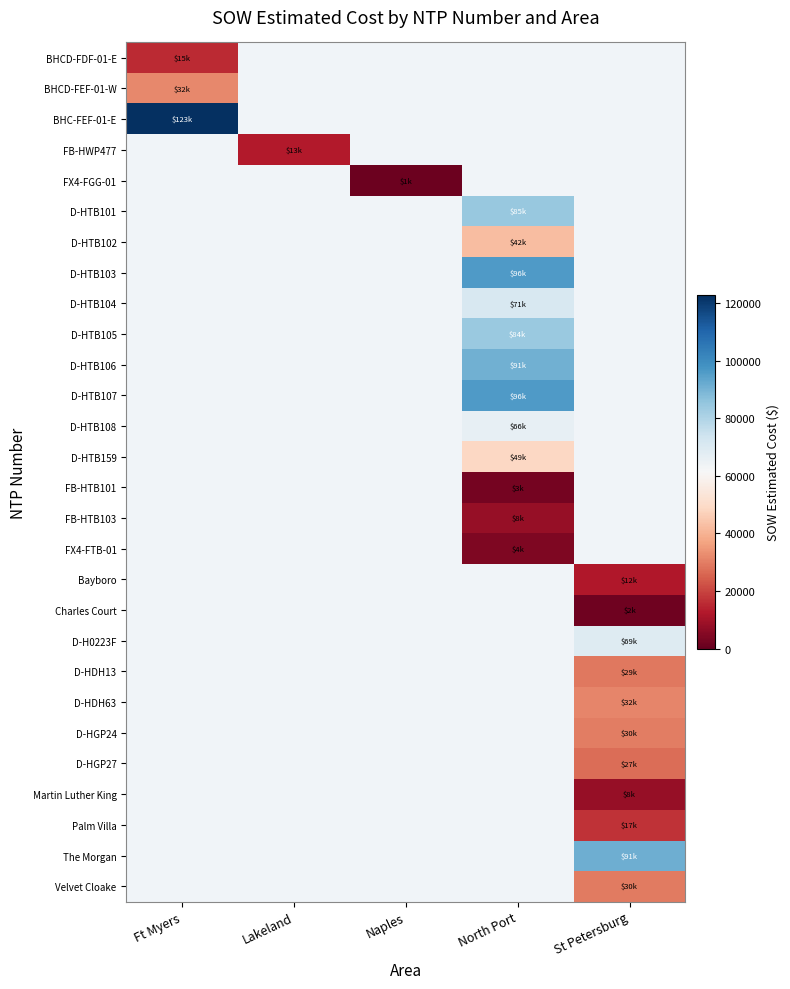

Between Ft Myers and St Petersburg, which is larger?

St Petersburg